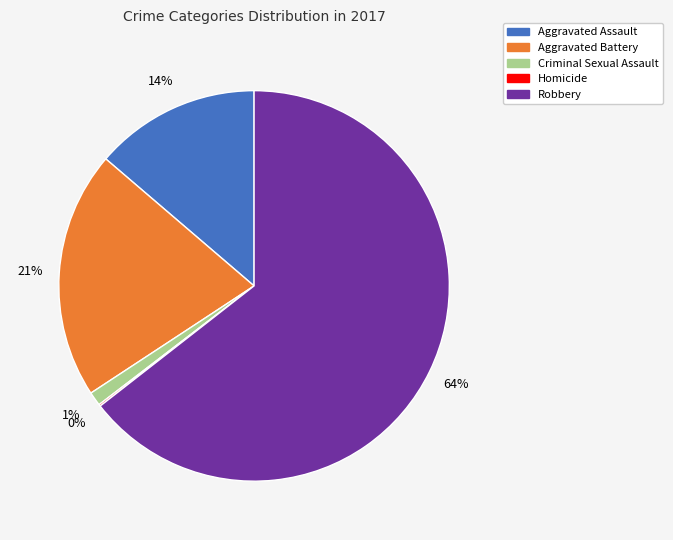

Is the sum of Aggravated Battery and Criminal Sexual Assault greater than half?

No